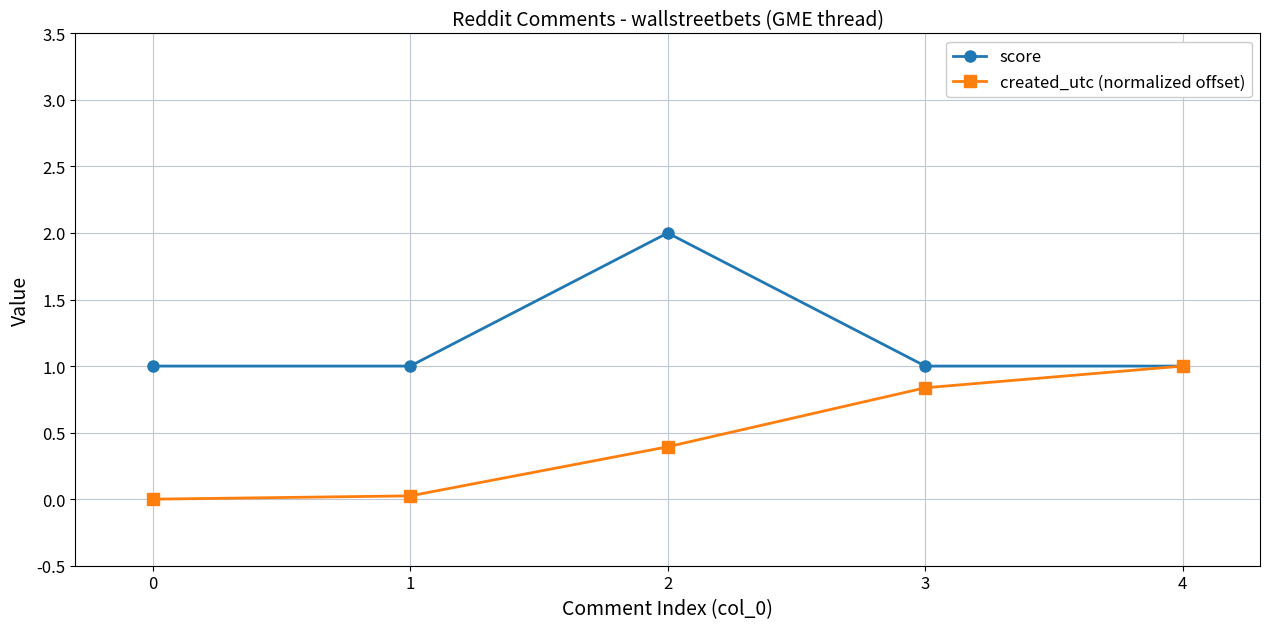

What is the value of the score point at the 1st from the left?

1.0